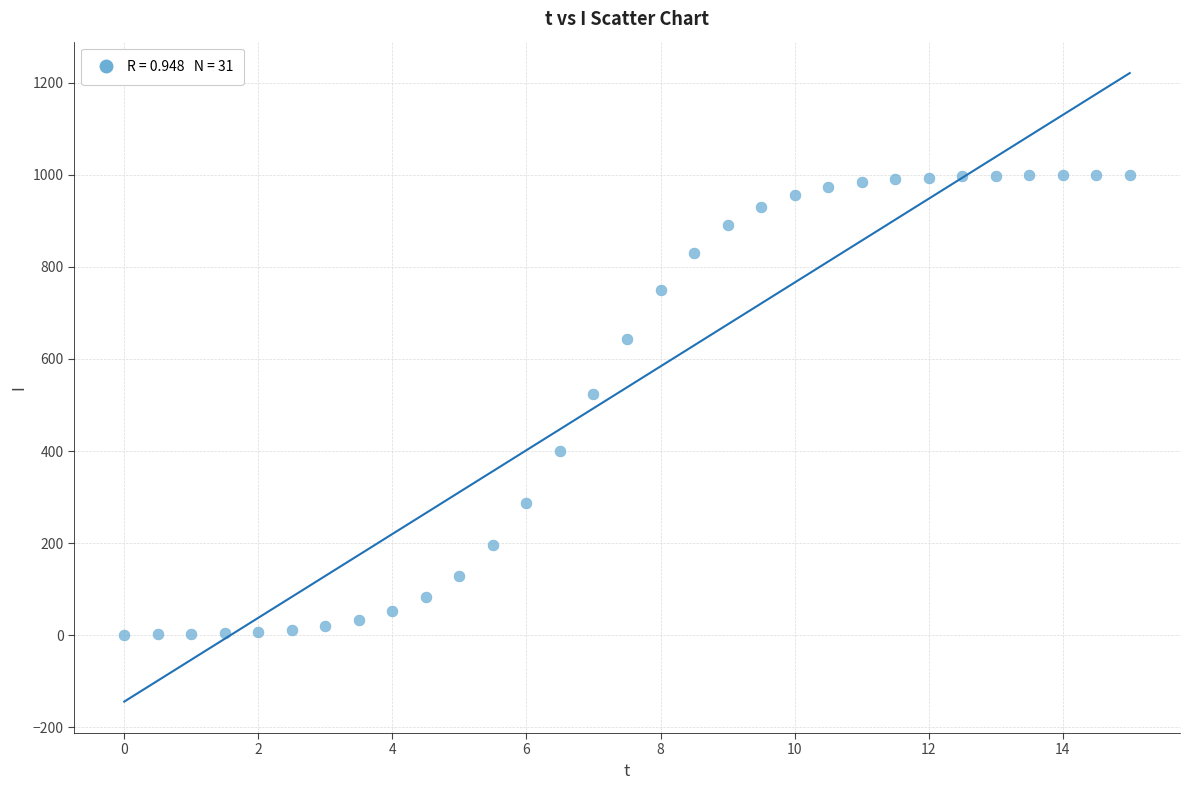

What is the range of Y values (max minus min)?

998.7